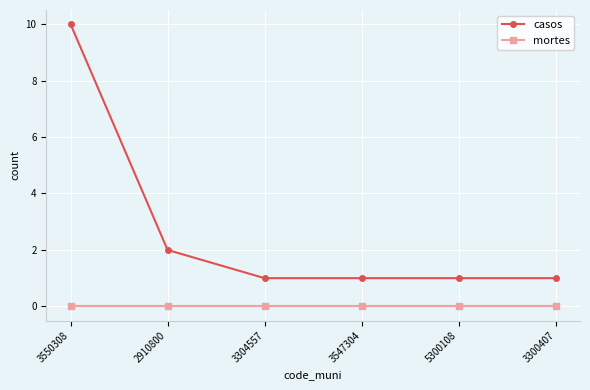

The value of mortes at 3304557 is 0. True or false?

True